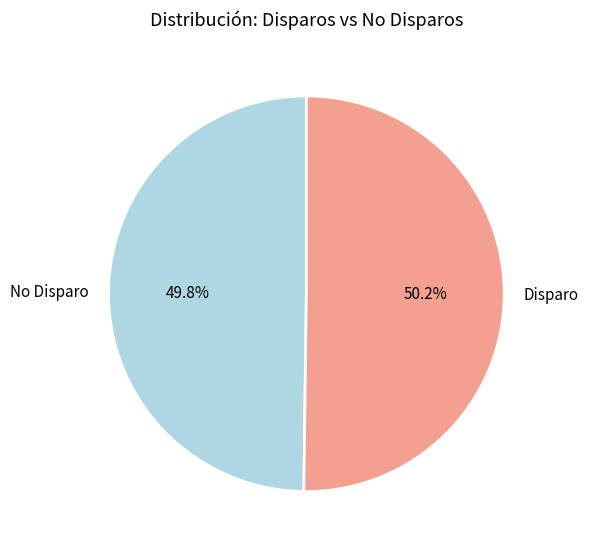

What percentage do Disparo and No Disparo together represent?

100.0%